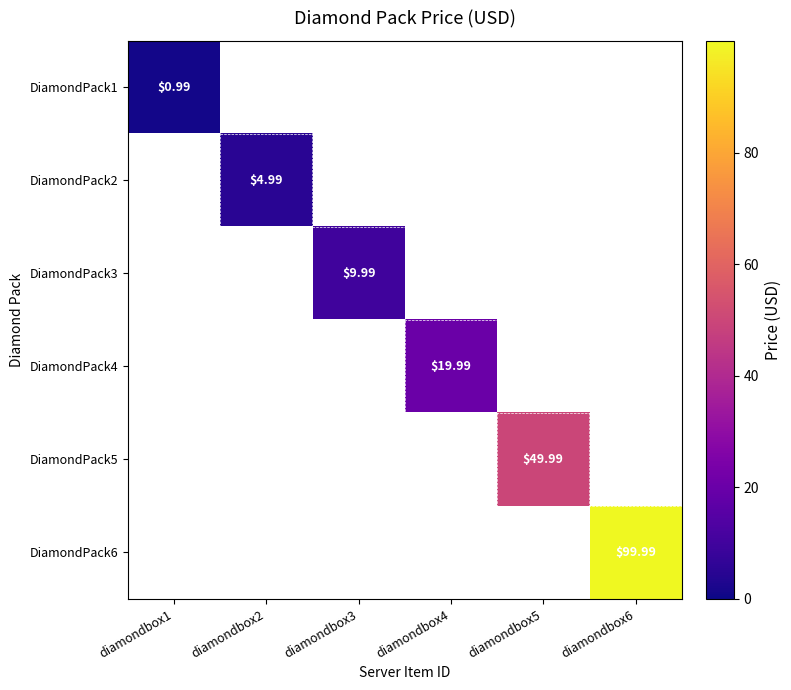

At how many categories does at least one series exceed 61?

1